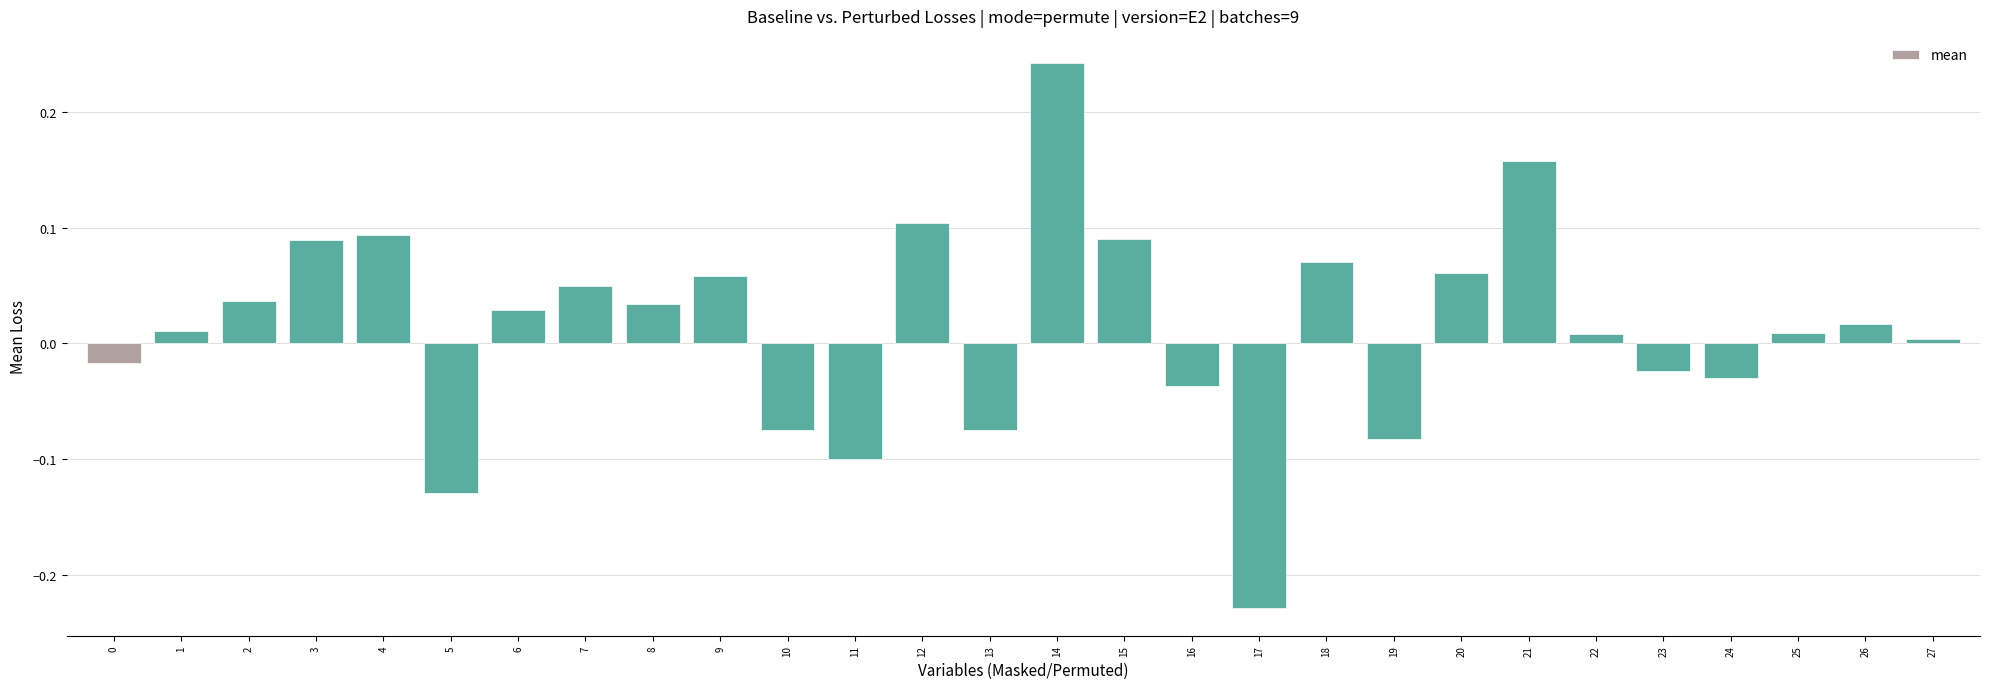

The value at 12 is 0.2. True or false?

False